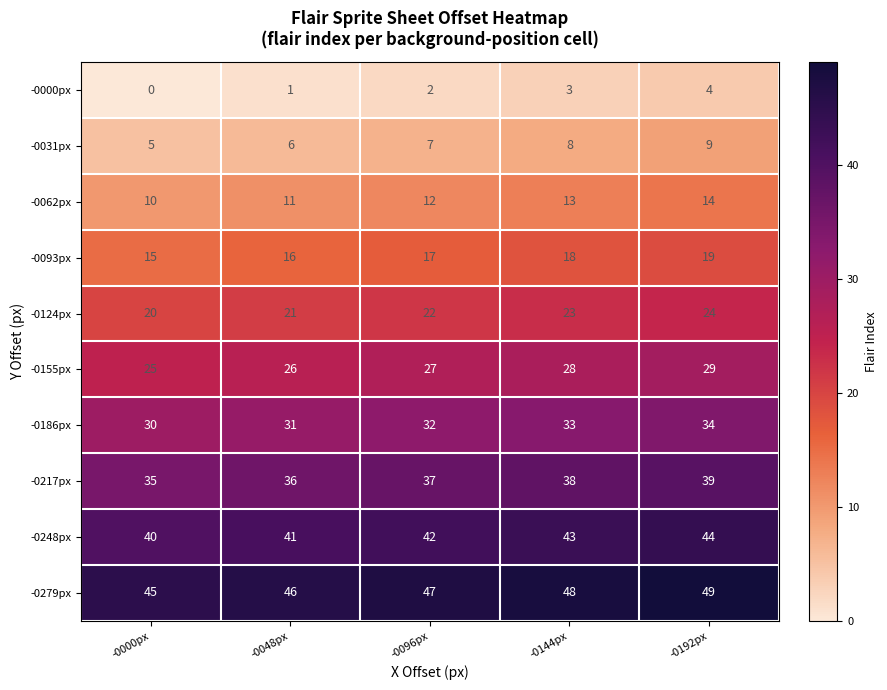

What is the sum of the -0000px values at -0048px and -0096px?

3